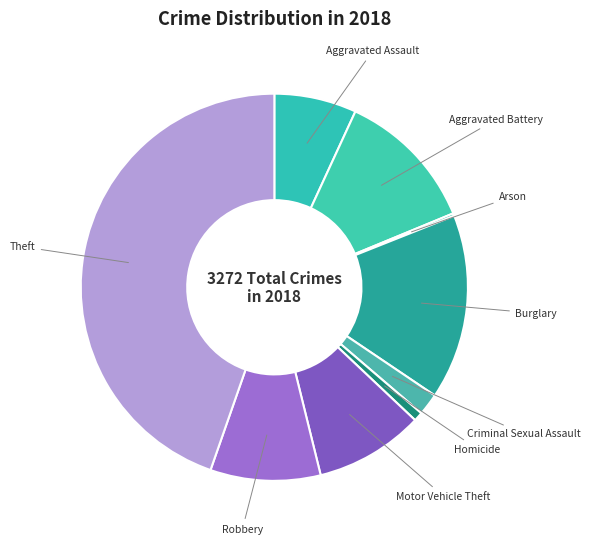

Is the sum of Criminal Sexual Assault and Theft greater than half?

No